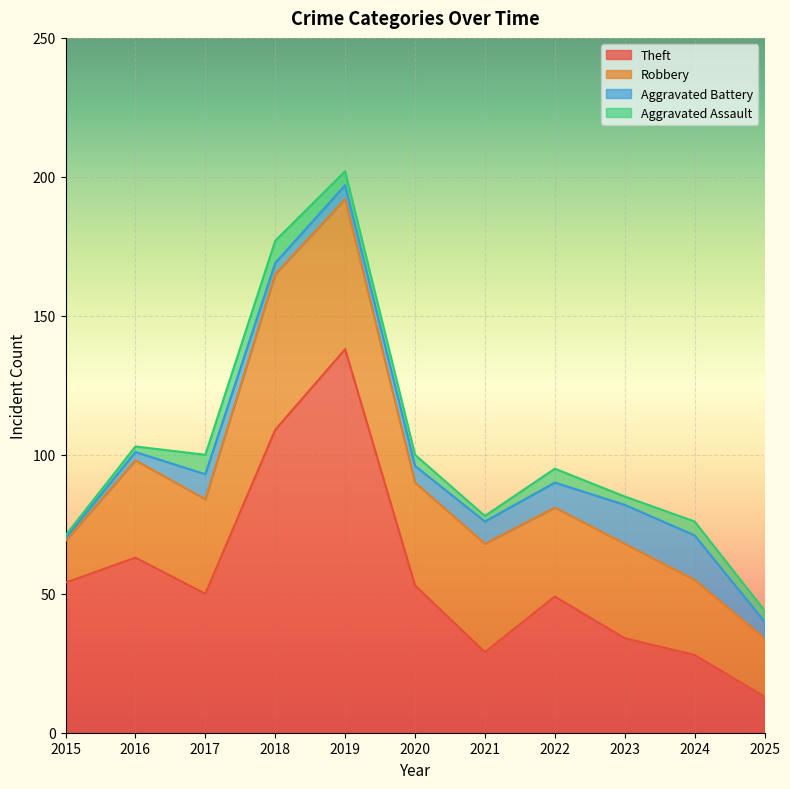

Read the Aggravated Assault value at 2016.

2